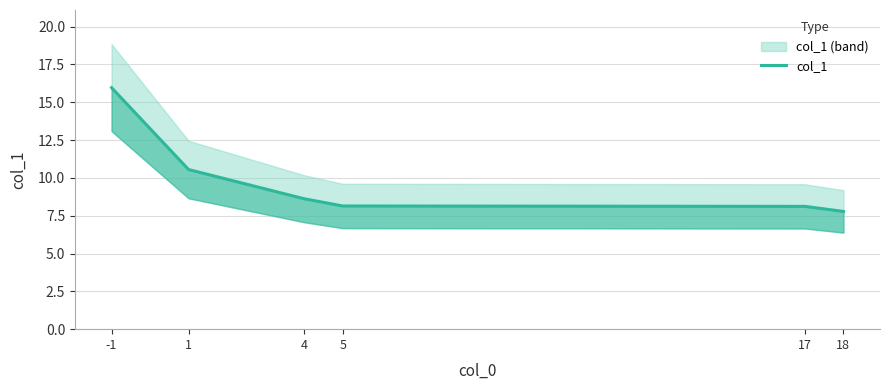

Rank the categories by value from highest to lowest.

-1, 1, 4, 5, 17, 18